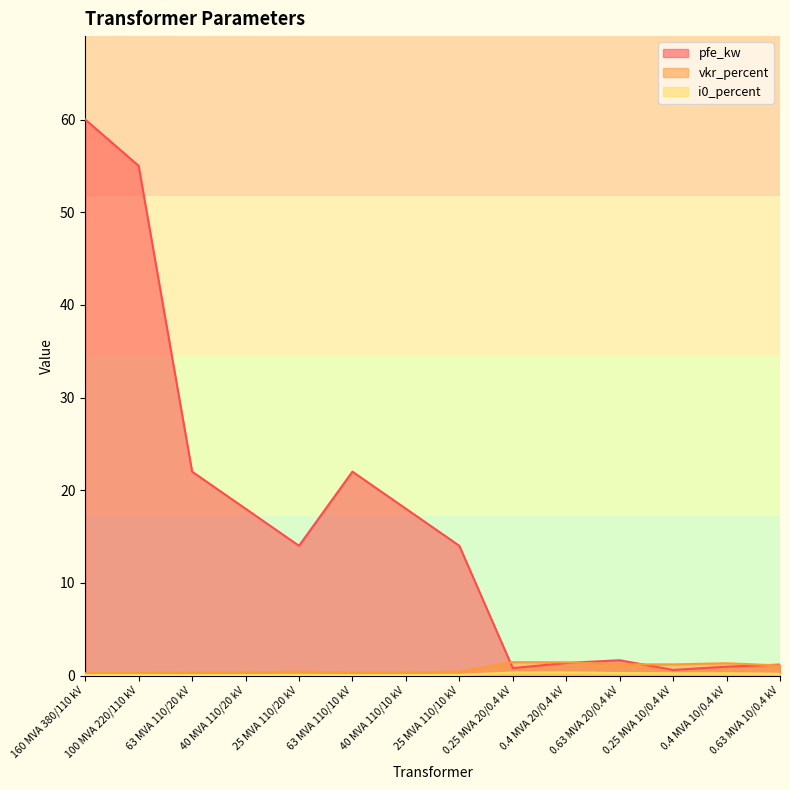

Rank the categories by vkr_percent value from highest to lowest.

0.25 MVA 20/0.4 kV, 0.4 MVA 20/0.4 kV, 0.4 MVA 10/0.4 kV, 0.63 MVA 20/0.4 kV, 0.25 MVA 10/0.4 kV, 0.63 MVA 10/0.4 kV, 25 MVA 110/20 kV, 25 MVA 110/10 kV, 40 MVA 110/20 kV, 40 MVA 110/10 kV, 63 MVA 110/20 kV, 63 MVA 110/10 kV, 100 MVA 220/110 kV, 160 MVA 380/110 kV